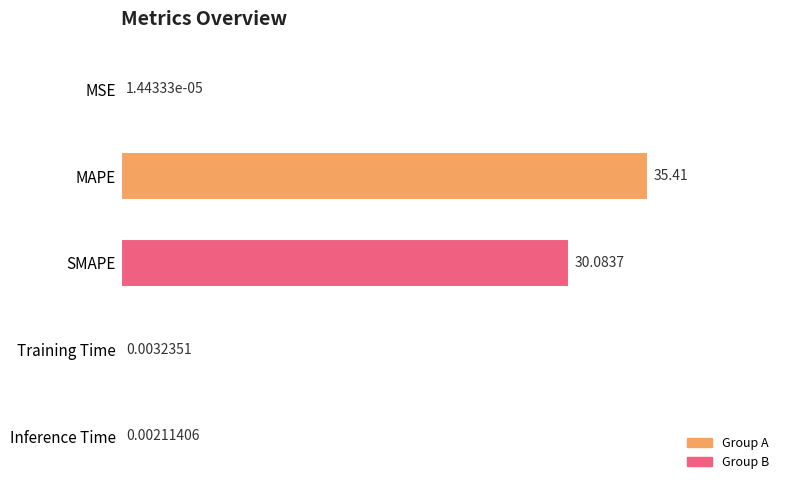

What is the sum of all values?

65.5